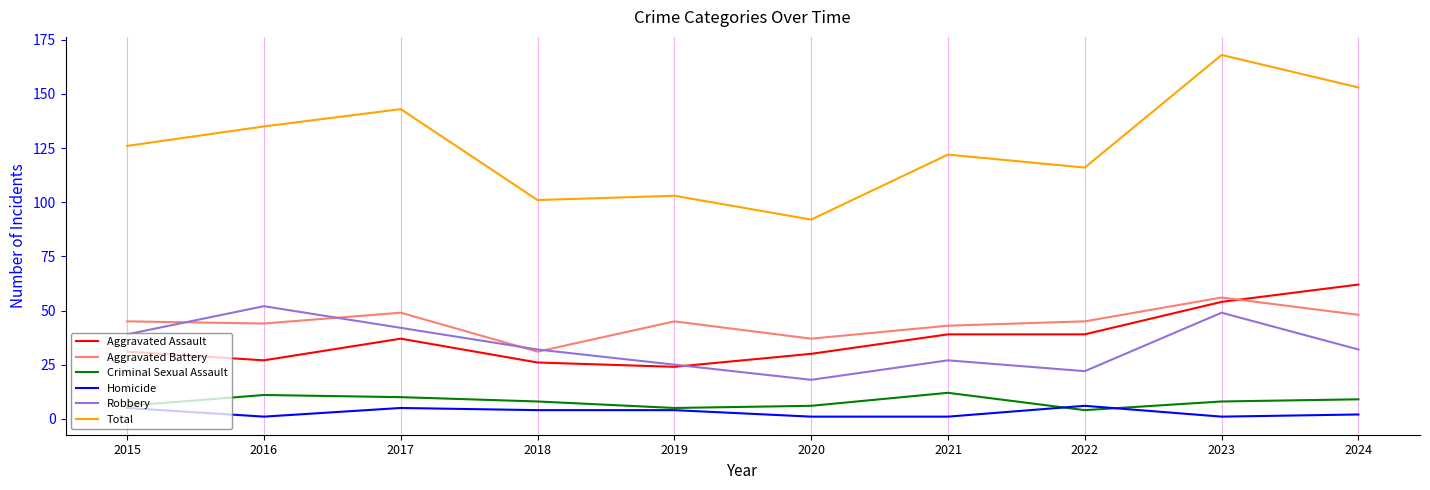

Does the chart have visible grid lines?

No